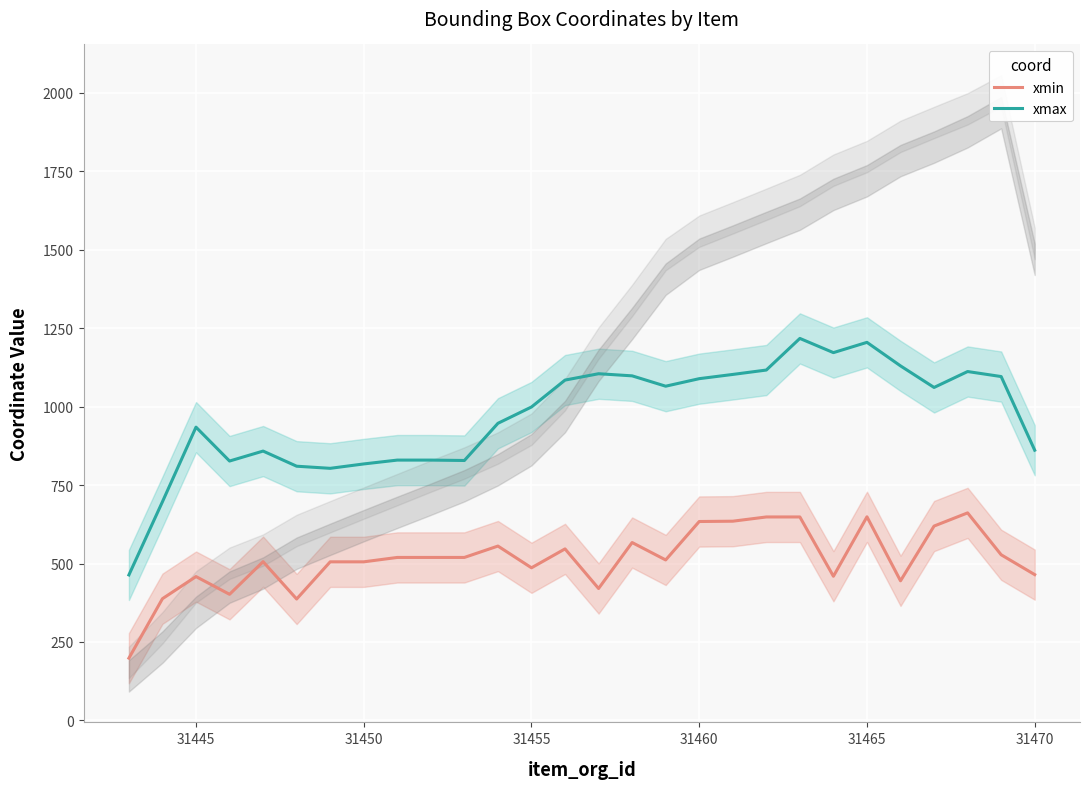

What is the minimum value shown in the chart?

198.5